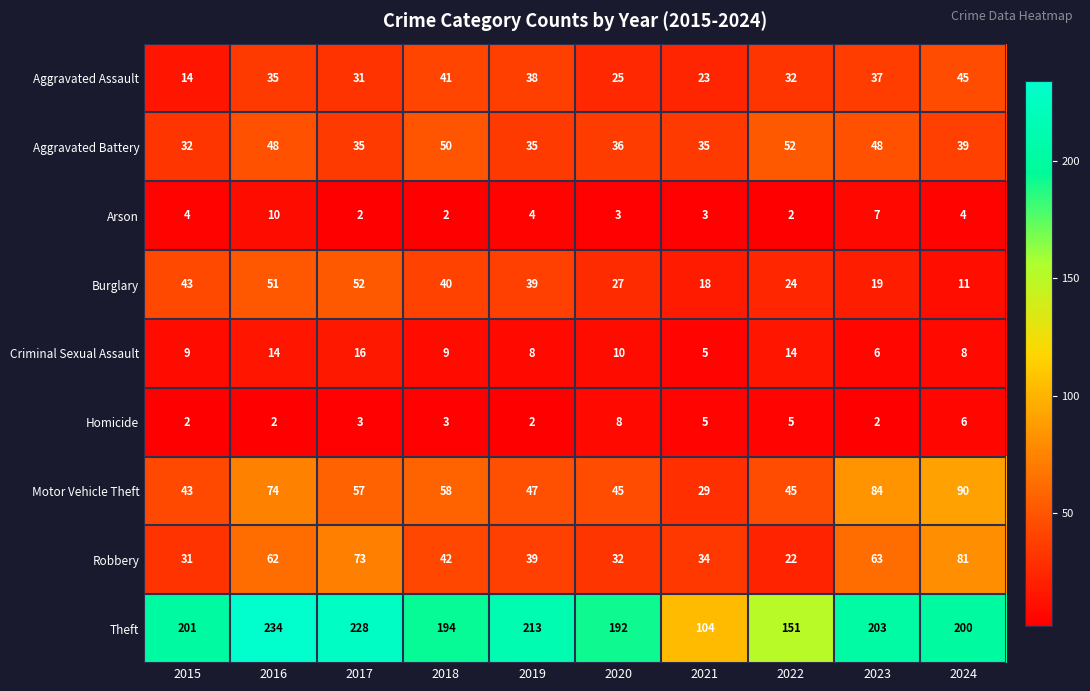

What is the spread (max minus min) of values at 2023?

201